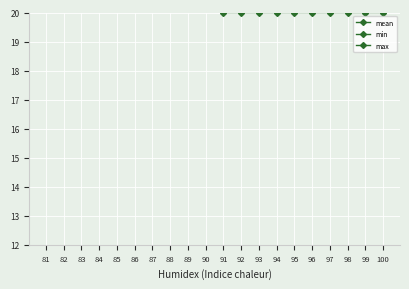

The value of mean at 92 is 4.5. True or false?

False